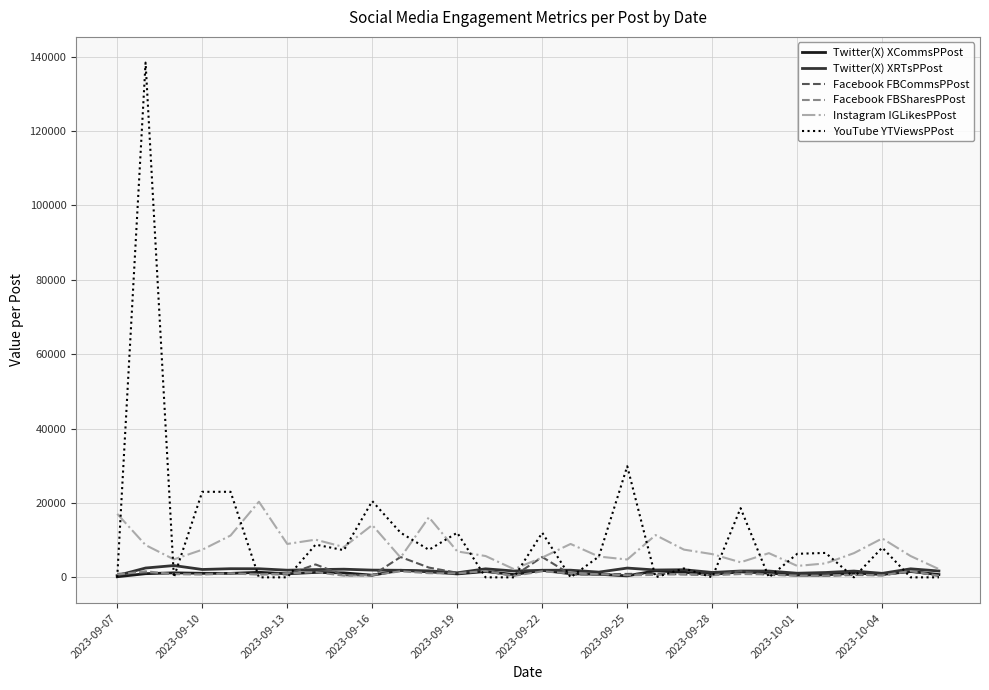

Which series has the largest range (max minus min)?

YouTube YTViewsPPost